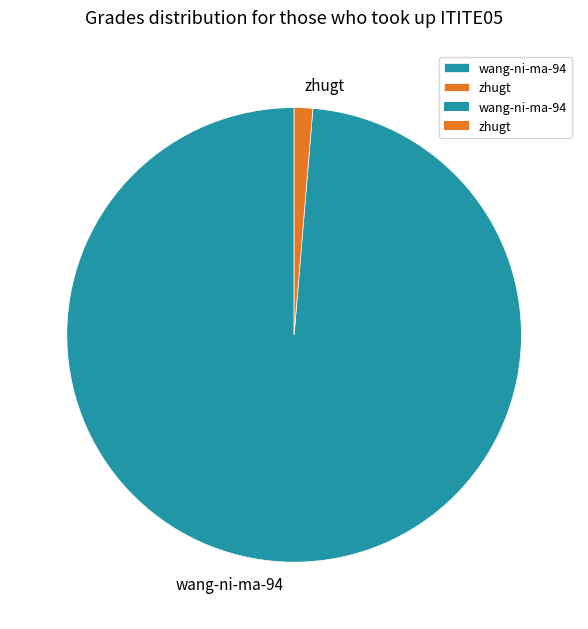

Rank the categories by value from lowest to highest.

zhugt, wang-ni-ma-94